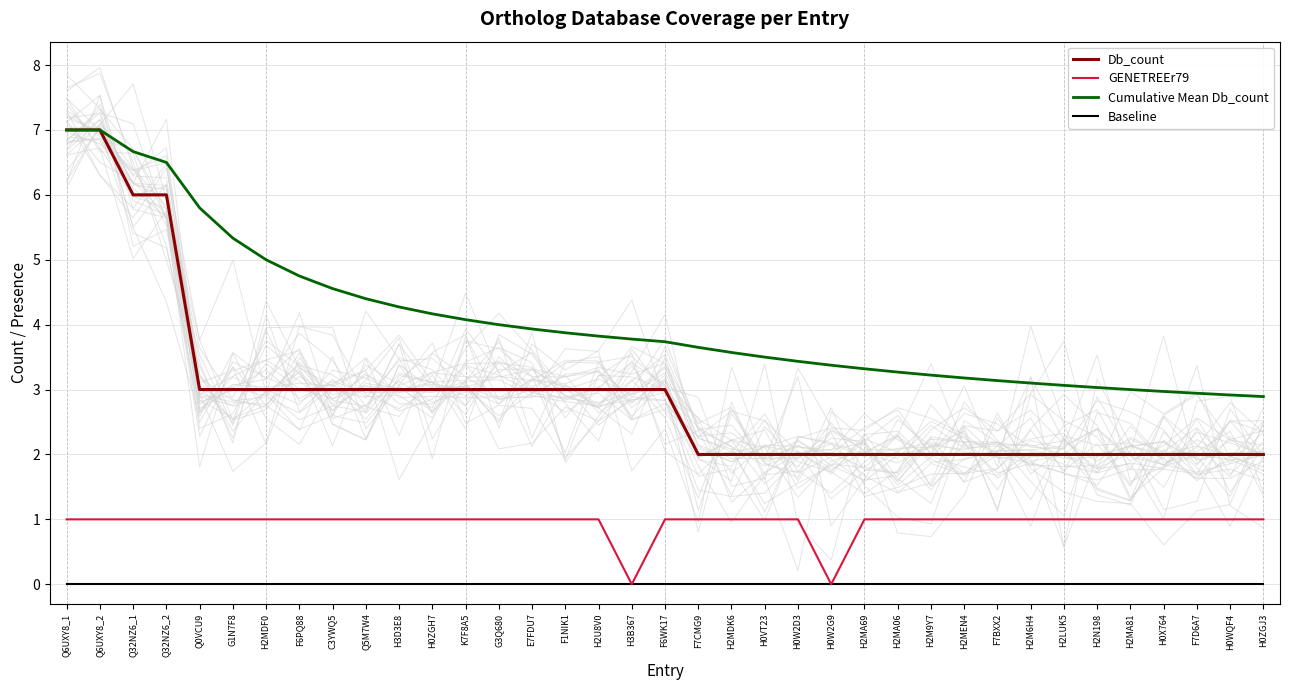

Which series changed the most between H2U8V0 and H2M6H4?

Db_count